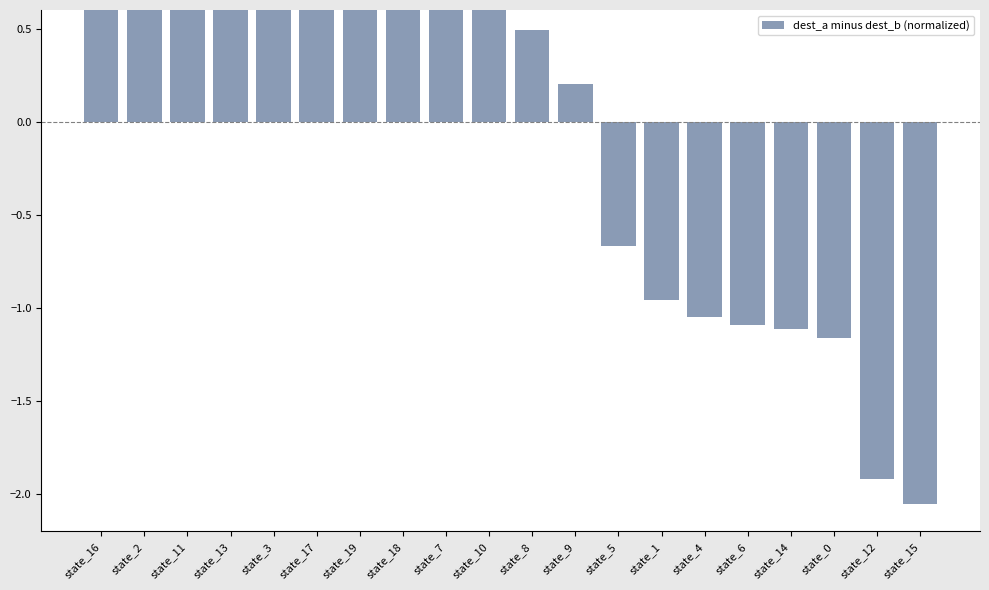

Rank the categories by value from lowest to highest.

state_15, state_12, state_0, state_14, state_6, state_4, state_1, state_5, state_9, state_8, state_10, state_7, state_19, state_18, state_17, state_3, state_13, state_11, state_2, state_16